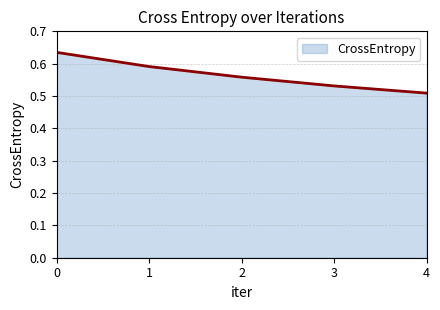

At which label is the value closest to 0?

4